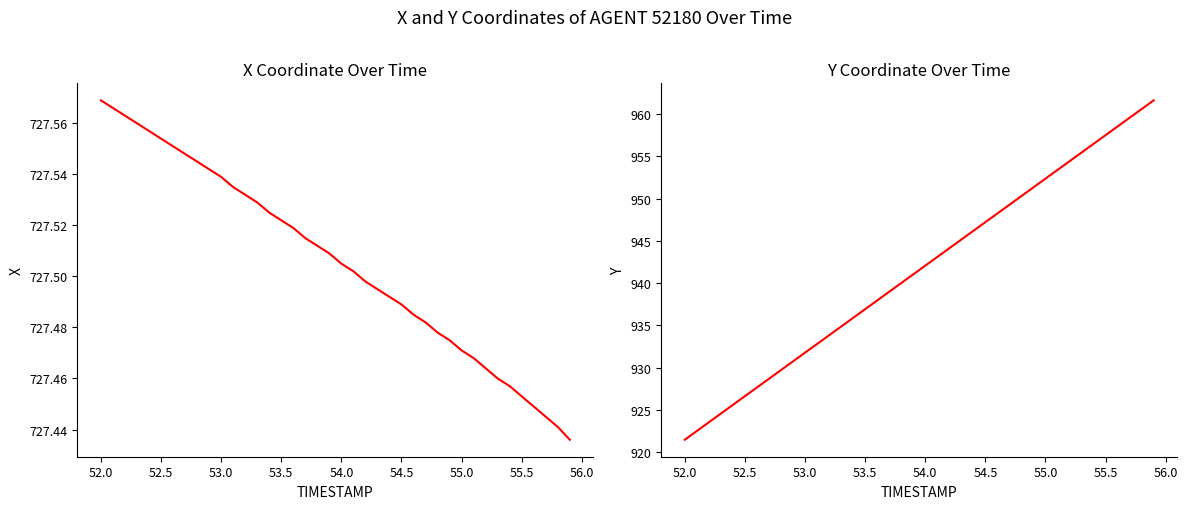

Which series has the largest range (max minus min)?

Y